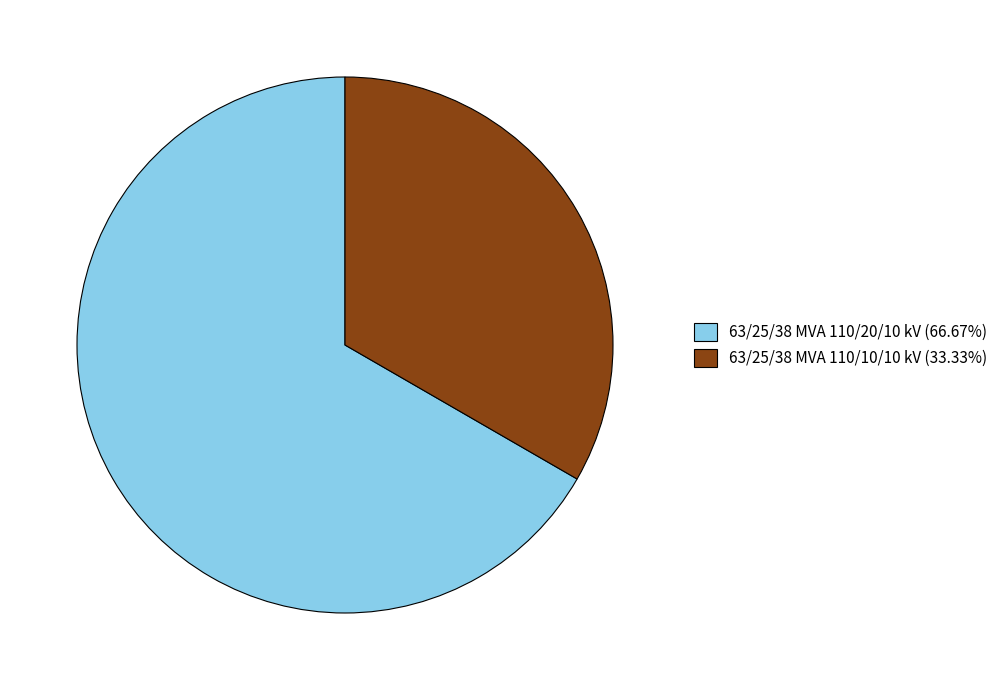

What is the ratio of the value at 63/25/38 MVA 110/20/10 kV (66.67%) to the value at 63/25/38 MVA 110/10/10 kV (33.33%)?

2.0